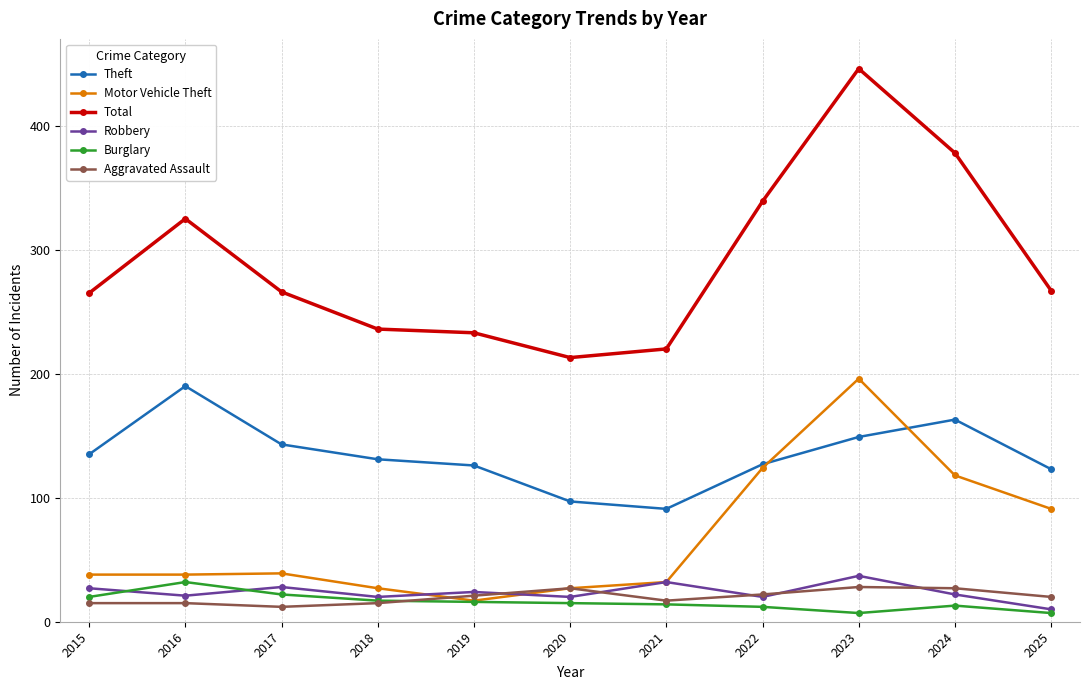

True or false: Robbery and Theft intersect in this chart.

False